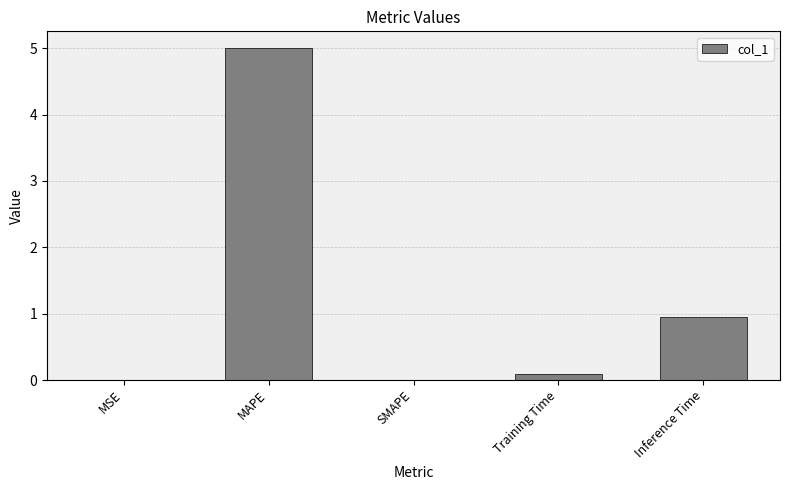

Which has a higher value, Training Time or MAPE?

MAPE